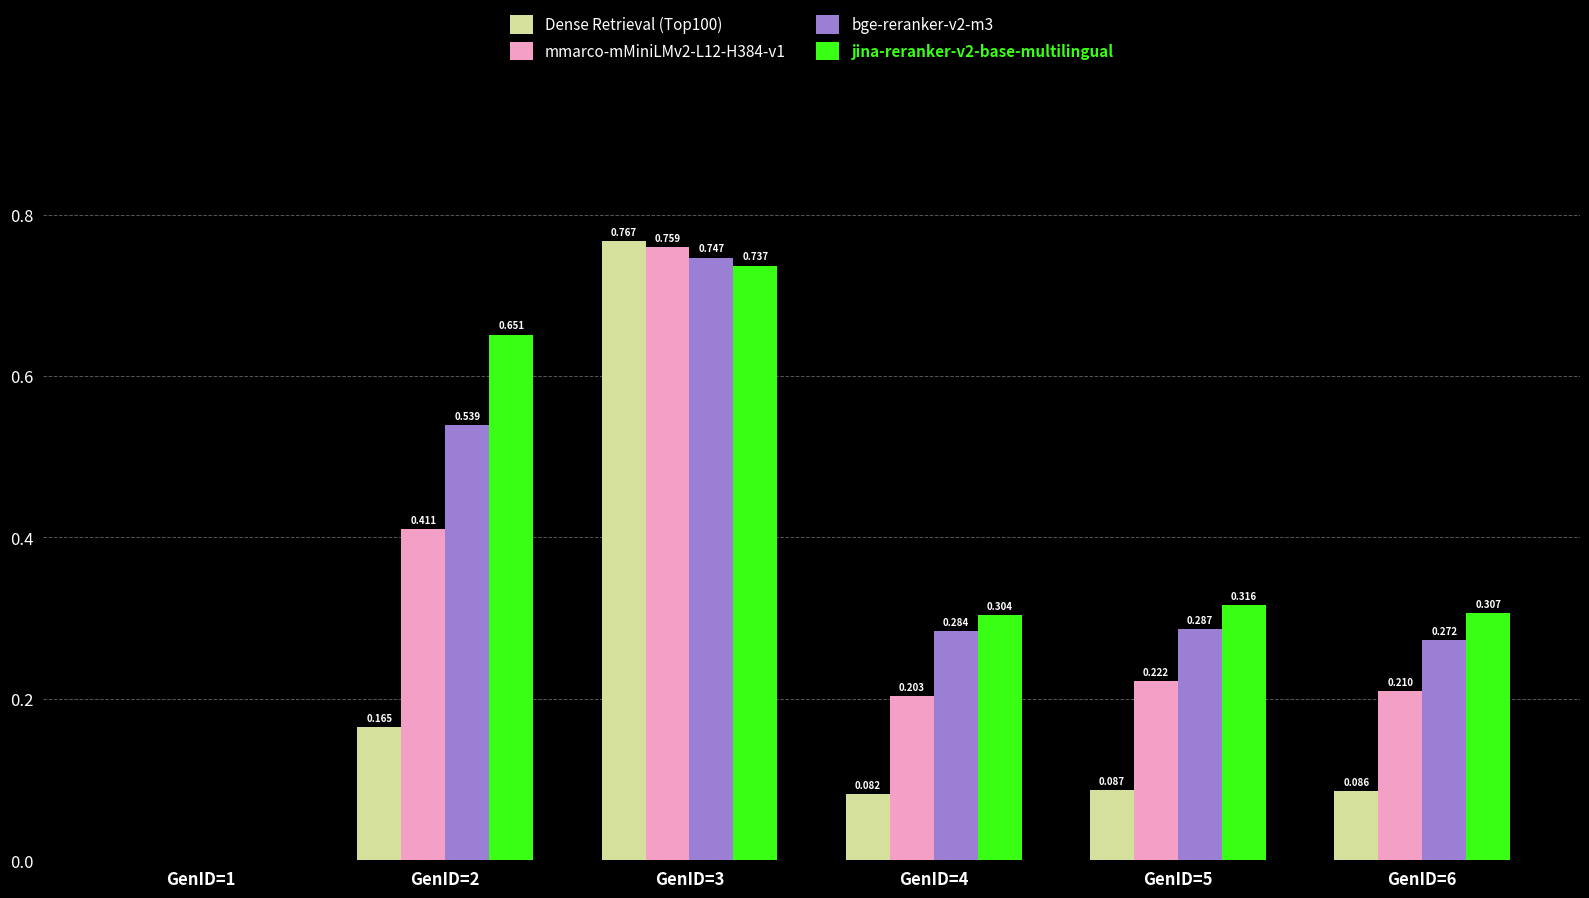

Between GenID=4 and GenID=5, which series saw the biggest shift?

mmarco-mMiniLMv2-L12-H384-v1